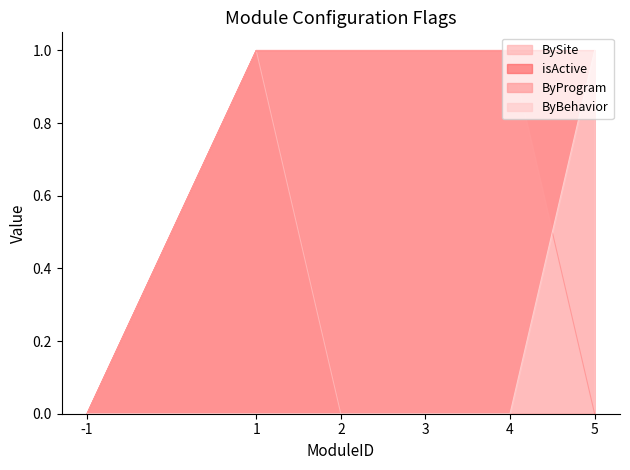

How many categories are shown in the chart?

6